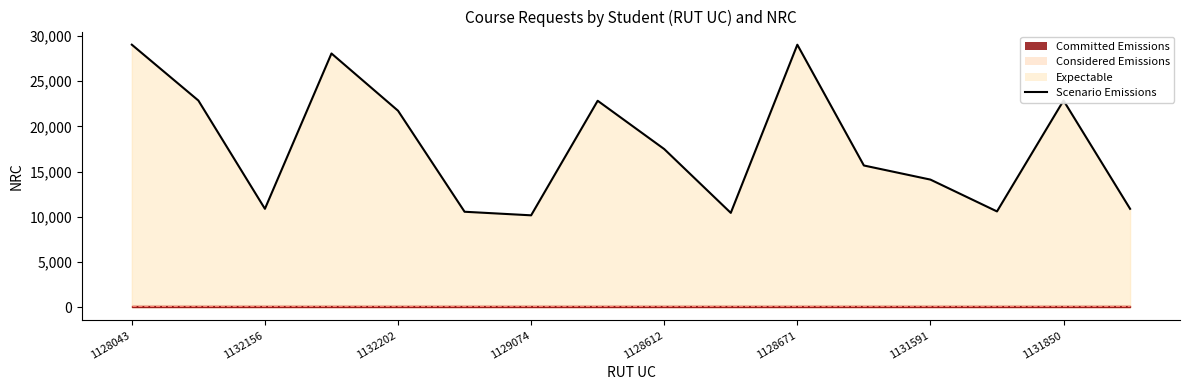

Does the chart display data point markers on the line(s)?

No